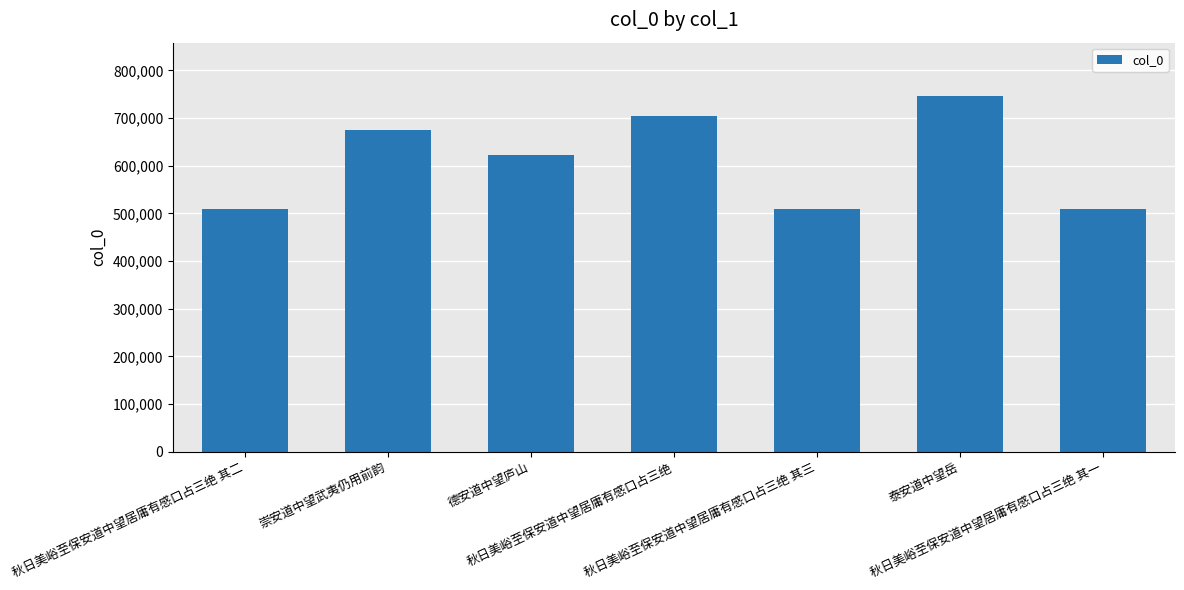

How many data points are less than 623407?

3